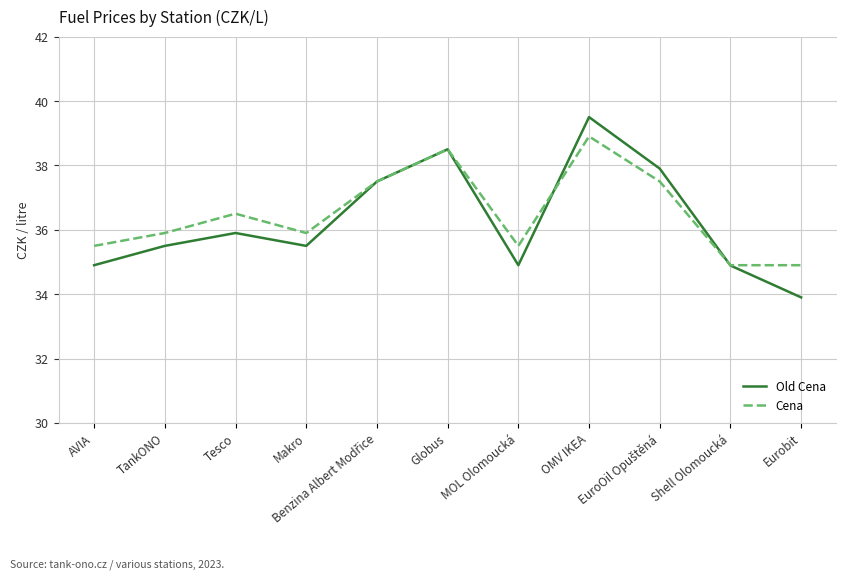

How many values in the Old Cena series are below 35?

4